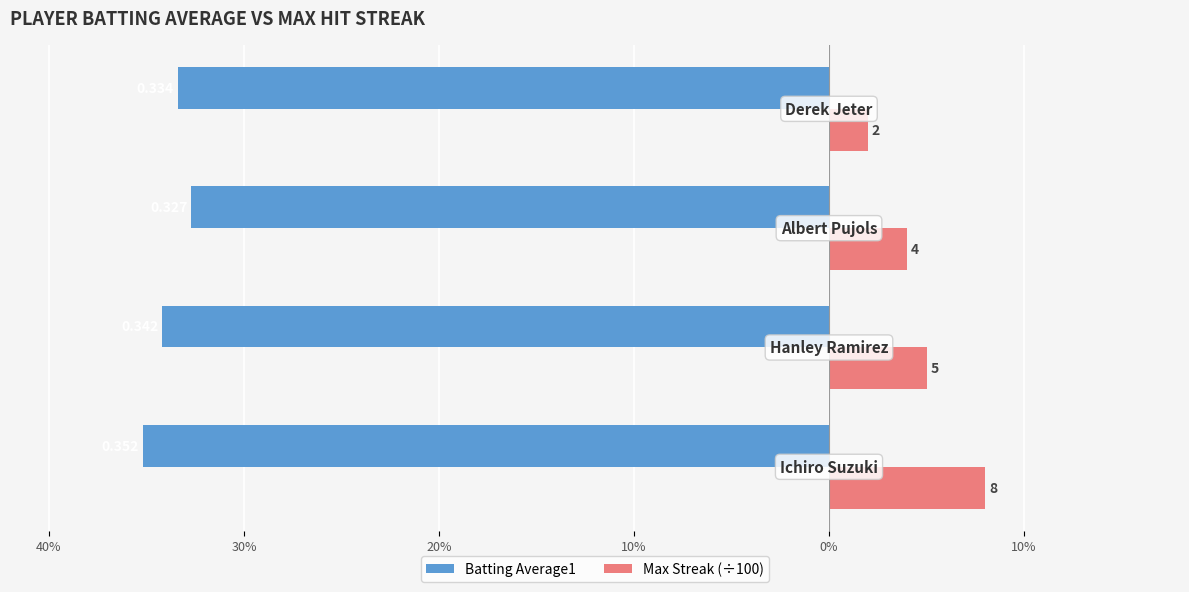

What are all the series names shown in the legend?

Batting Average1, Max Streak (÷100)